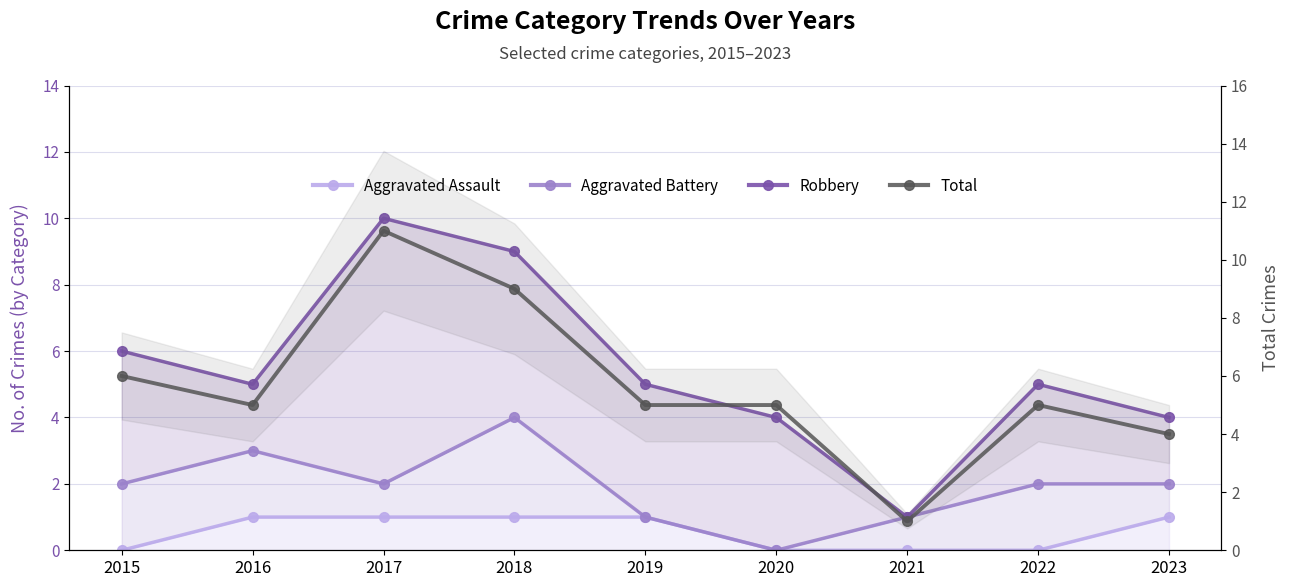

What is the greatest value displayed?

11